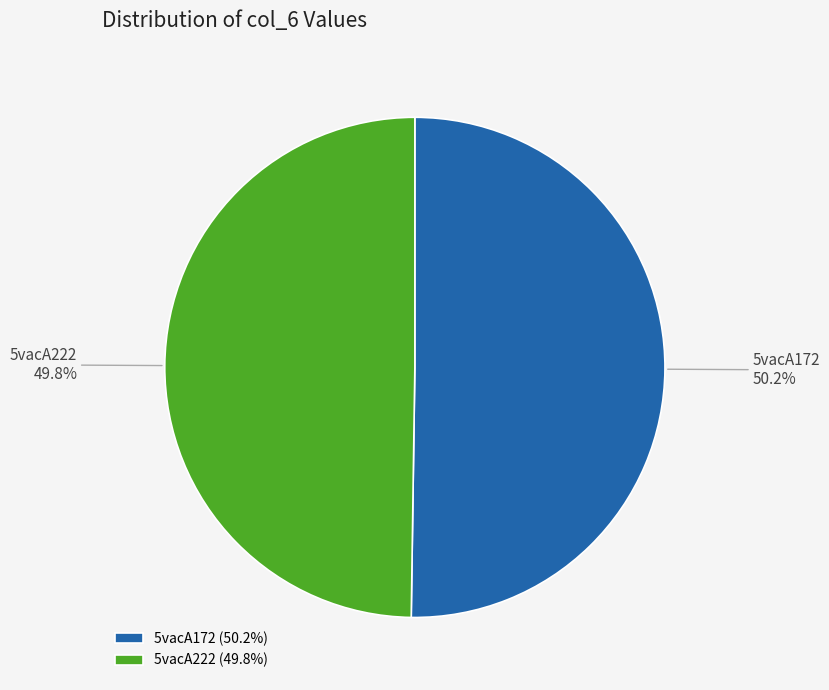

Is it true that 5vacA222 is 38% of the pie?

False